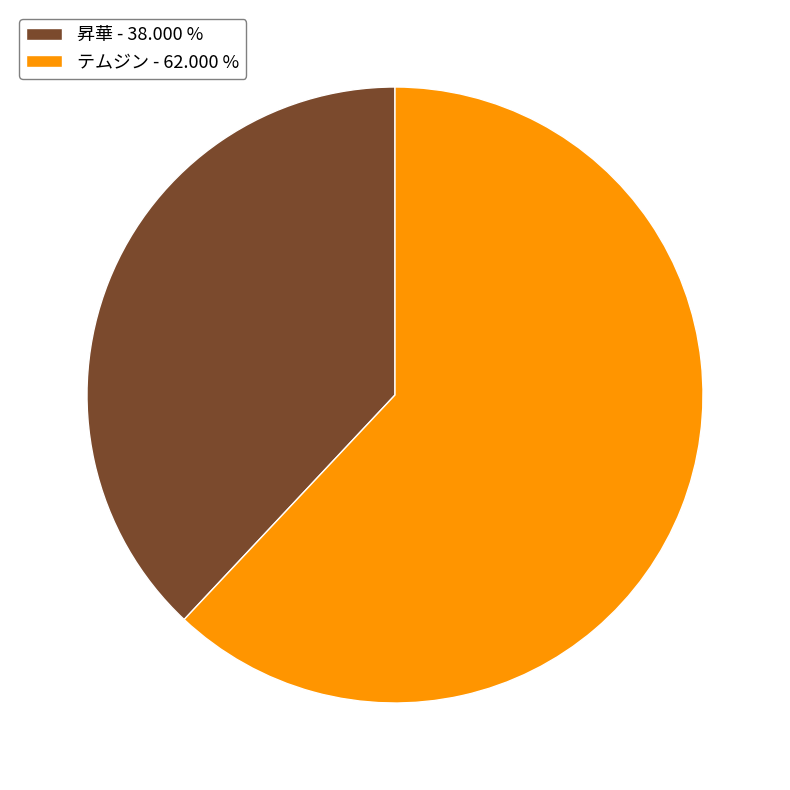

Is the sum of テムジン - 62.000 % and 昇華 - 38.000 % greater than half?

Yes